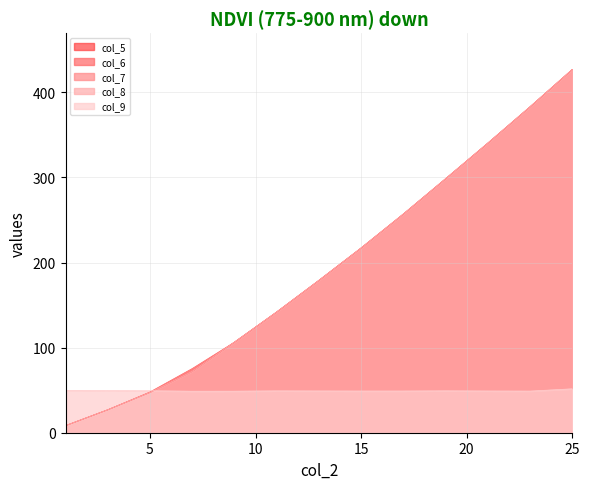

The col_7 series shows 47.4 at 5. True or false?

True